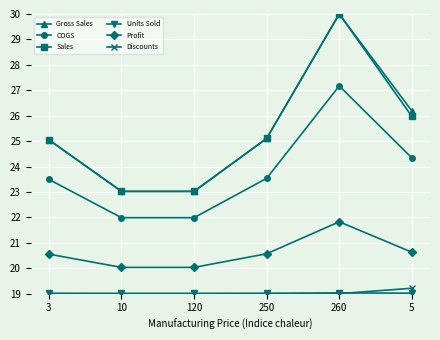

What is the label of the 1st point from the left?

3